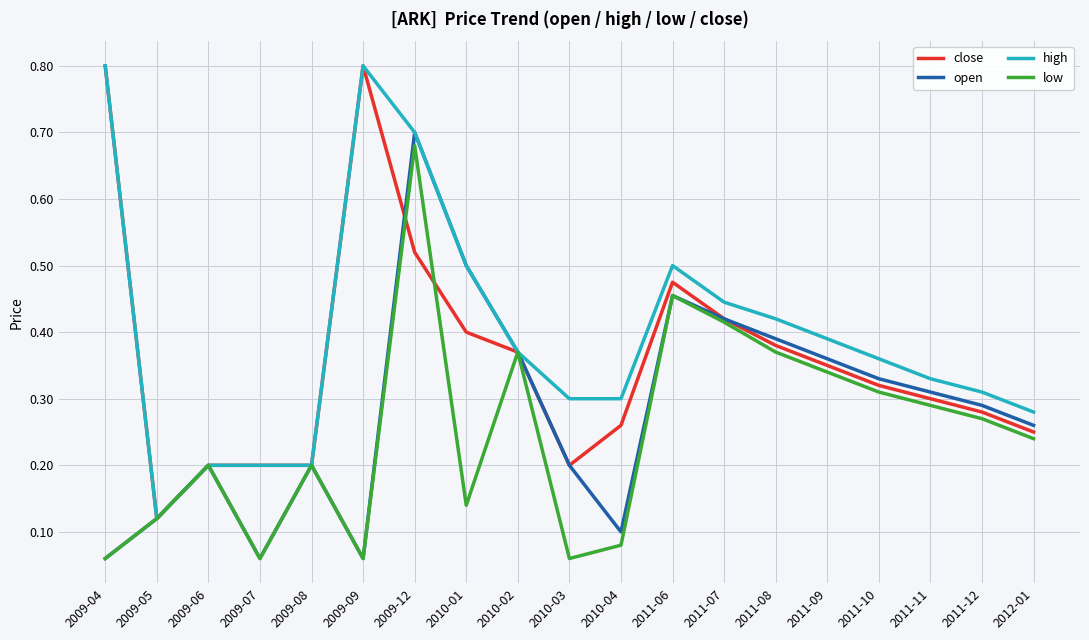

What are all the series names shown in the legend?

close, open, high, low